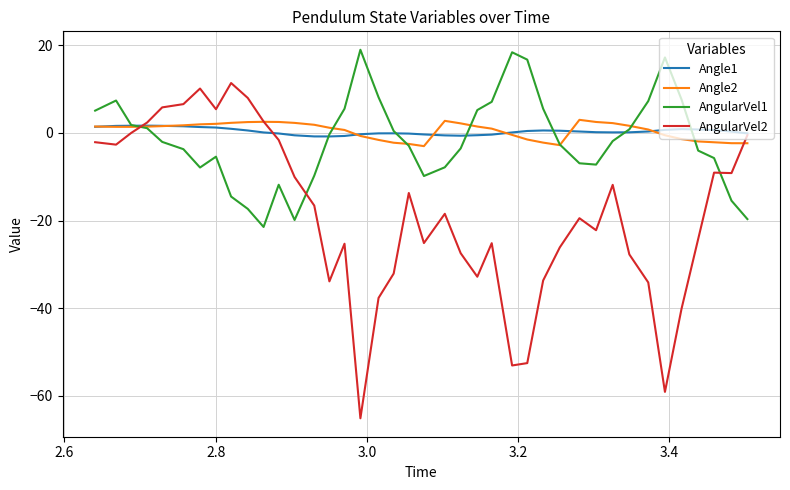

Which series has the largest range (max minus min)?

AngularVel2